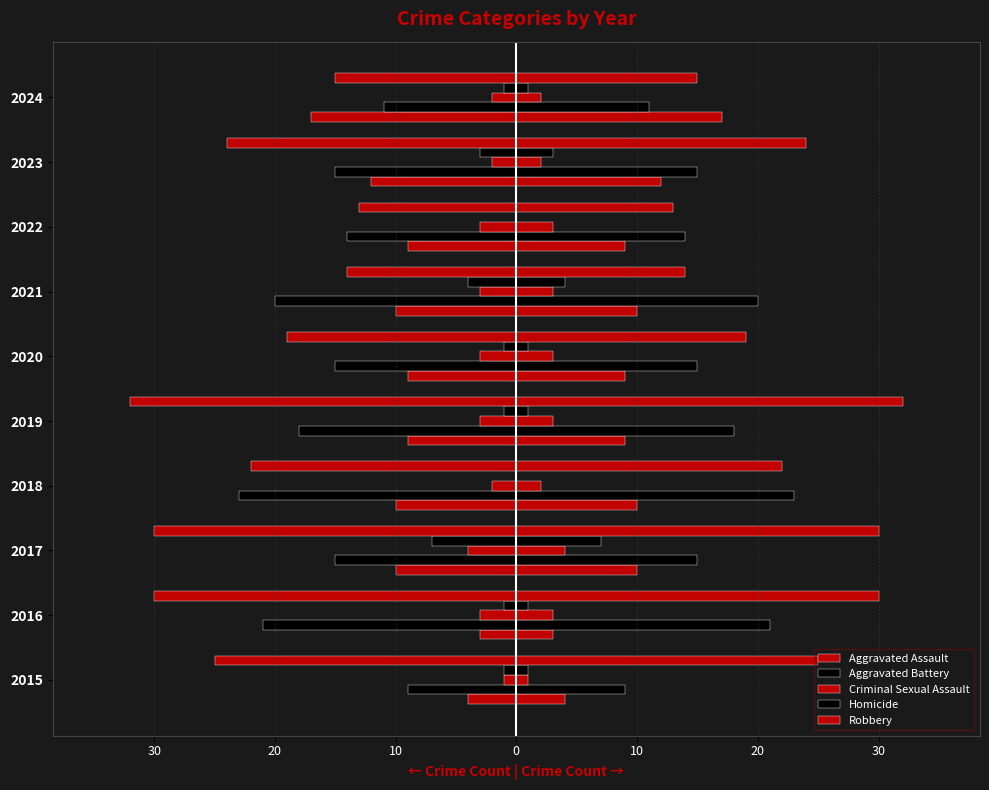

How many groups of bars are there?

10